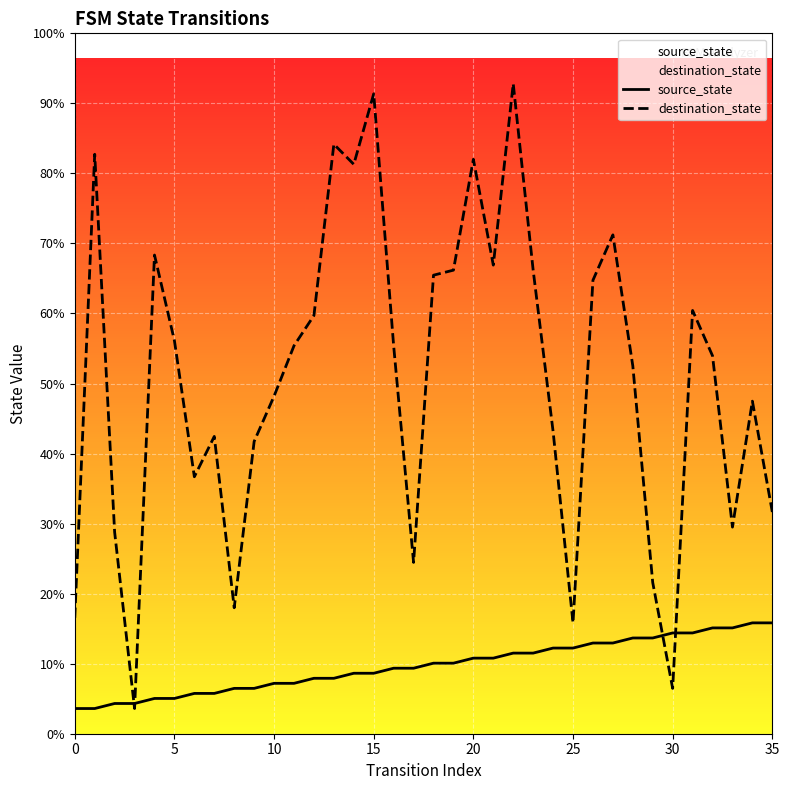

Rank the series by their average value, from highest to lowest.

destination_state, source_state